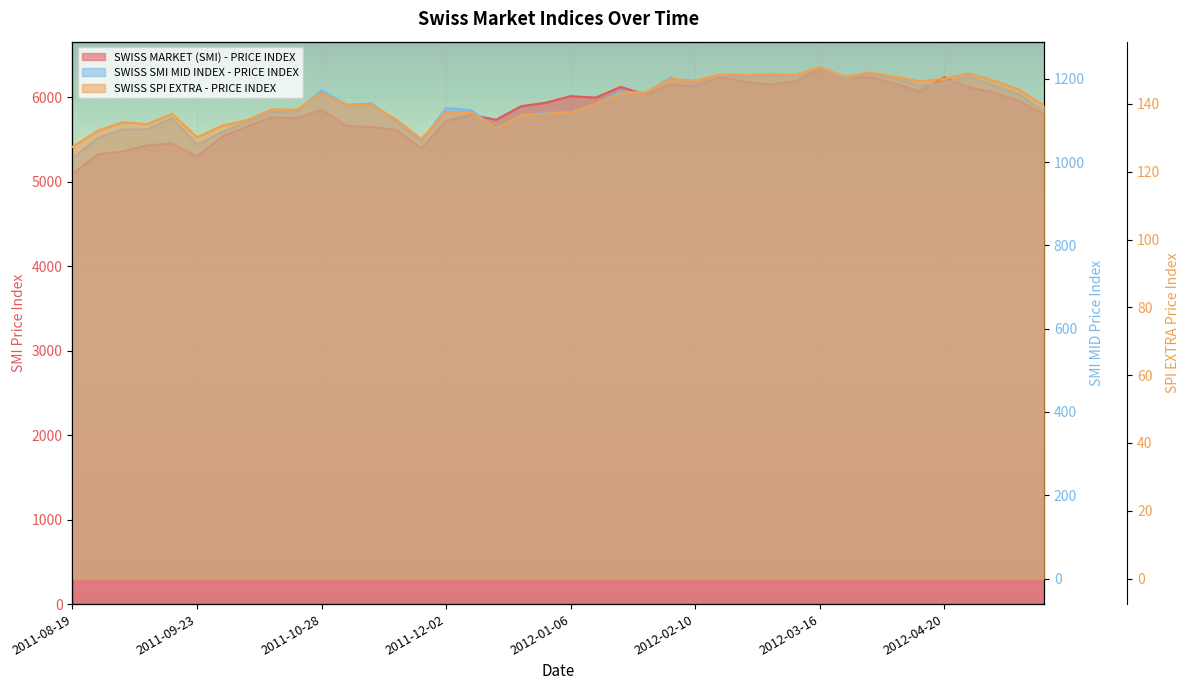

What are all the series names shown in the legend?

SWISS MARKET (SMI) - PRICE INDEX, SWISS SPI EXTRA - PRICE INDEX, SWISS SMI MID INDEX - PRICE INDEX